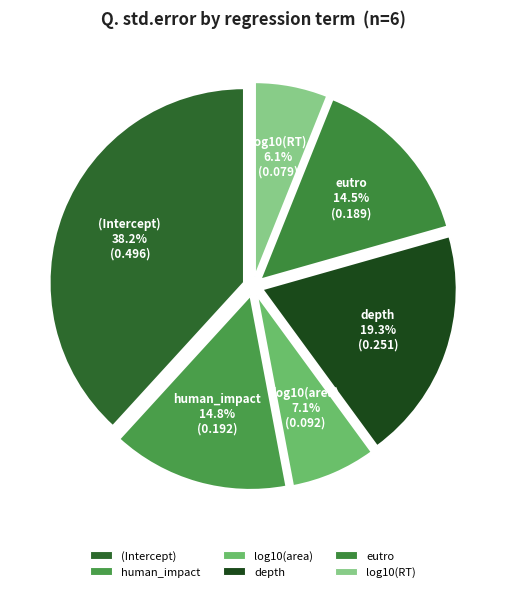

What is the largest slice in the pie chart?

(Intercept)